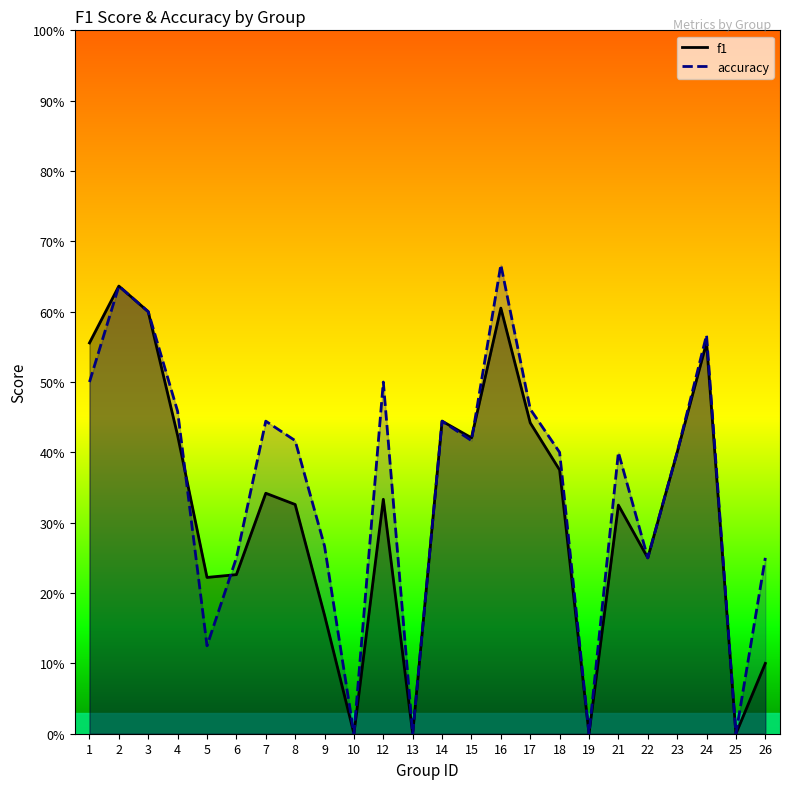

How many lines are shown in the chart?

2